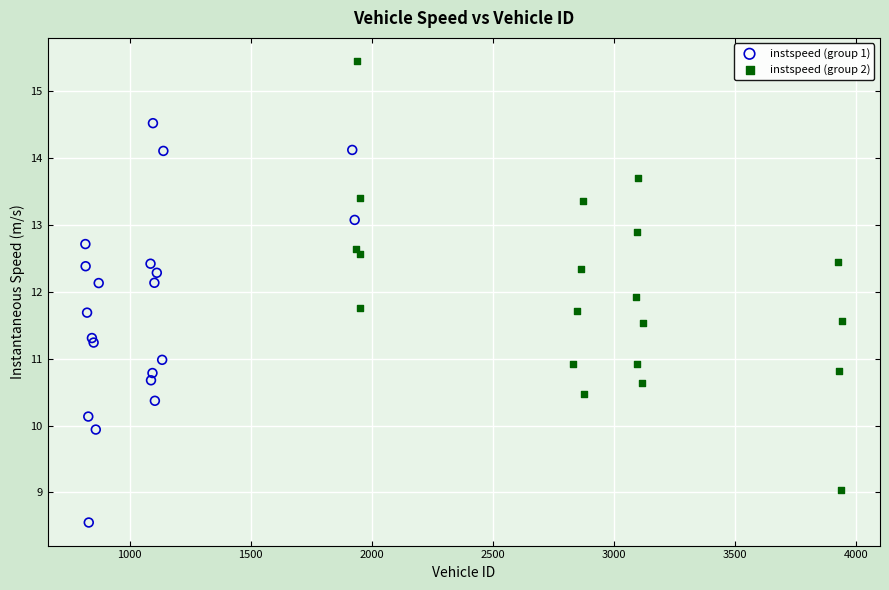

Which series contains the highest Y value?

instspeed (group 2)